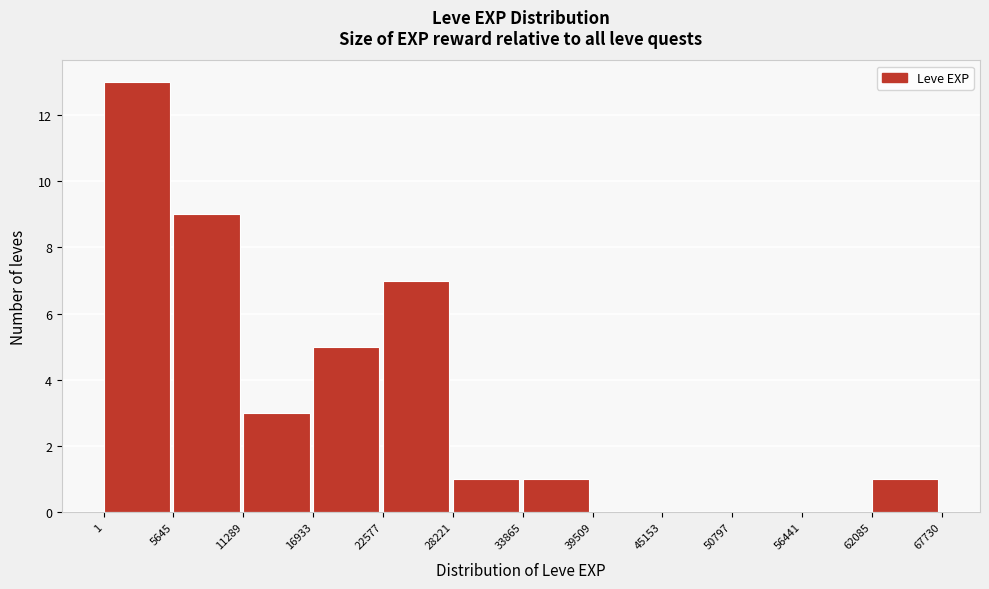

Over which range of the x-axis is the bar tallest?

1 to 5645